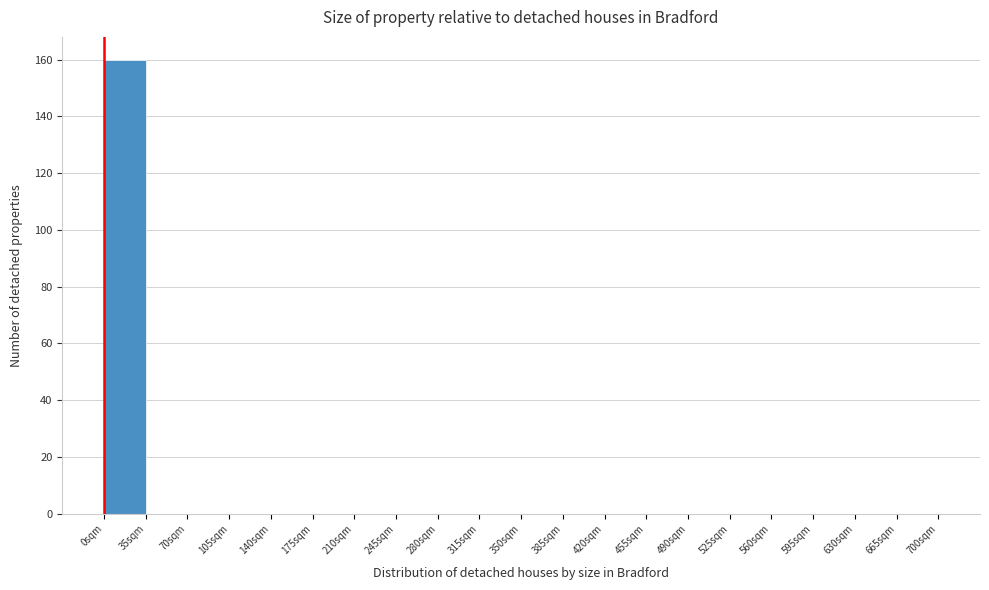

Reading left to right, transcribe this chart: for each bar, give the range it covers on the x-axis and its height. The values are not printed on the chart, so give them approximately, as read against the axis.

0 to 35: 160
35 to 70: 0
70 to 105: 0
105 to 140: 0
140 to 175: 0
175 to 210: 0
210 to 245: 0
245 to 280: 0
280 to 315: 0
315 to 350: 0
350 to 385: 0
385 to 420: 0
420 to 455: 0
455 to 490: 0
490 to 525: 0
525 to 560: 0
560 to 595: 0
595 to 630: 0
630 to 665: 0
665 to 700: 0